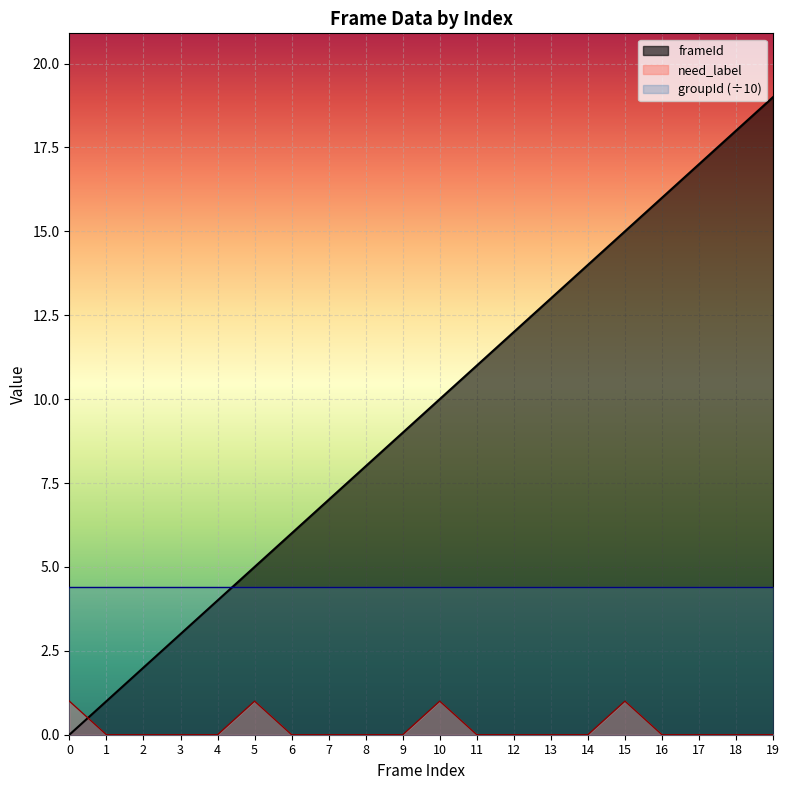

The groupId (÷10) series shows 2.0 at 6. True or false?

False